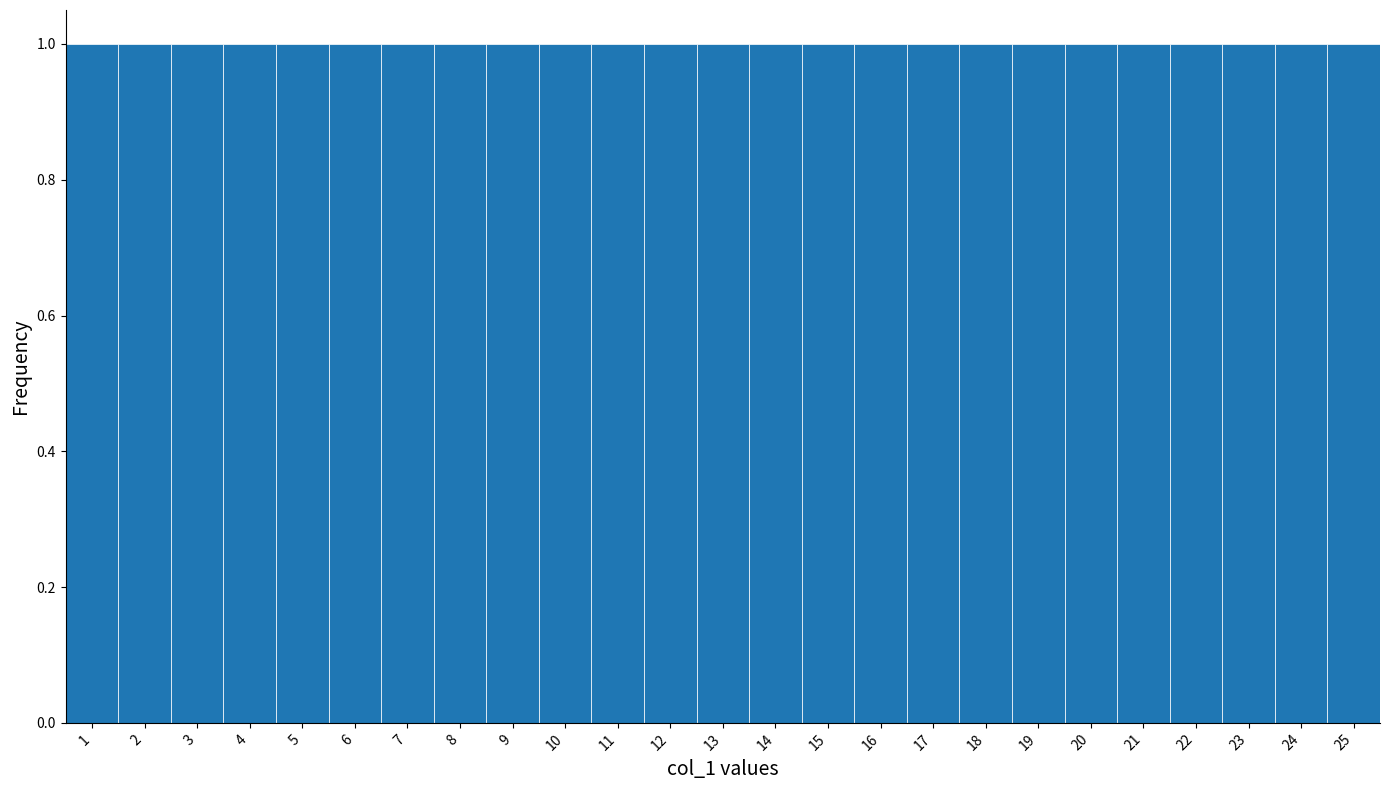

Reading left to right, transcribe this chart: for each bar, give the range it covers on the x-axis and its height. The values are not printed on the chart, so give them approximately, as read against the axis.

0.5 to 1.5: 1
1.5 to 2.5: 1
2.5 to 3.5: 1
3.5 to 4.5: 1
4.5 to 5.5: 1
5.5 to 6.5: 1
6.5 to 7.5: 1
7.5 to 8.5: 1
8.5 to 9.5: 1
9.5 to 10.5: 1
10.5 to 11.5: 1
11.5 to 12.5: 1
12.5 to 13.5: 1
13.5 to 14.5: 1
14.5 to 15.5: 1
15.5 to 16.5: 1
16.5 to 17.5: 1
17.5 to 18.5: 1
18.5 to 19.5: 1
19.5 to 20.5: 1
20.5 to 21.5: 1
21.5 to 22.5: 1
22.5 to 23.5: 1
23.5 to 24.5: 1
24.5 to 25.5: 1